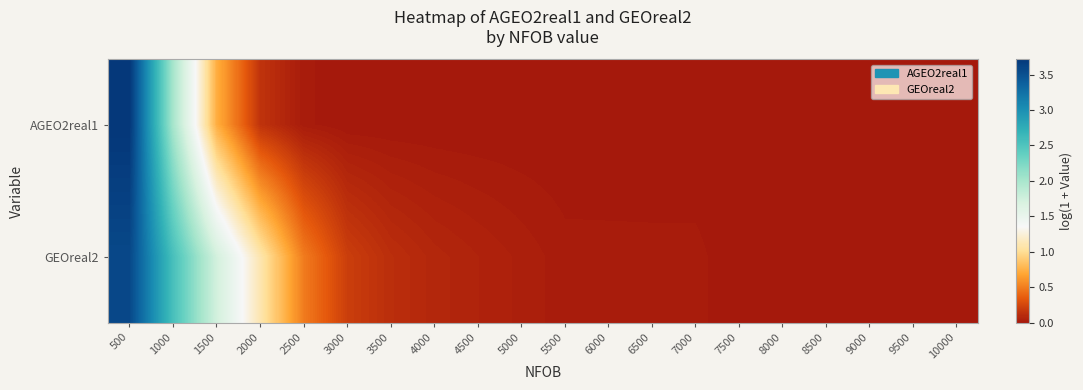

Rank the series by their average value, from highest to lowest.

GEOreal2, AGEO2real1